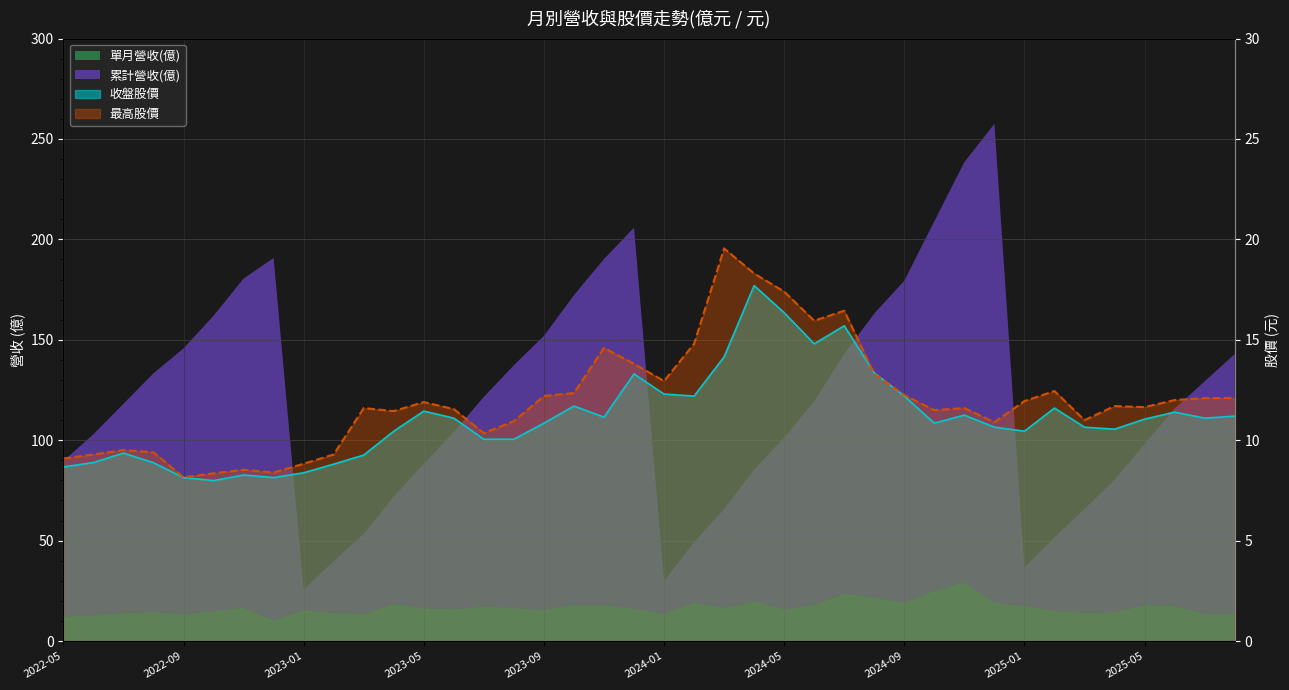

At which label does 收盤股價 first exceed 11?

2023-05